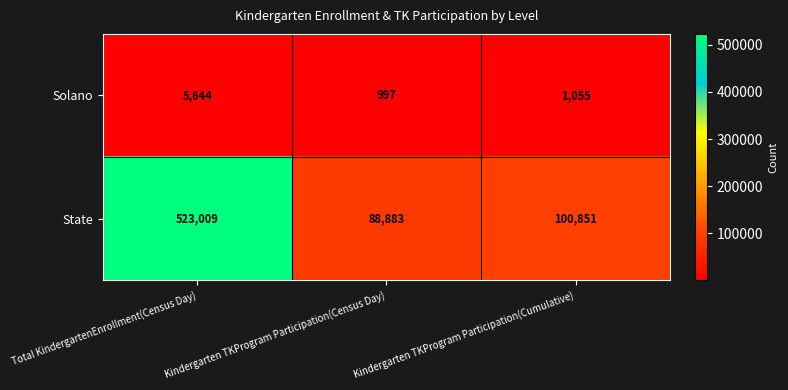

Is the value of State at Kindergarten TKProgram Participation(Cumulative) greater than the value of Solano at Total KindergartenEnrollment(Census Day)?

Yes